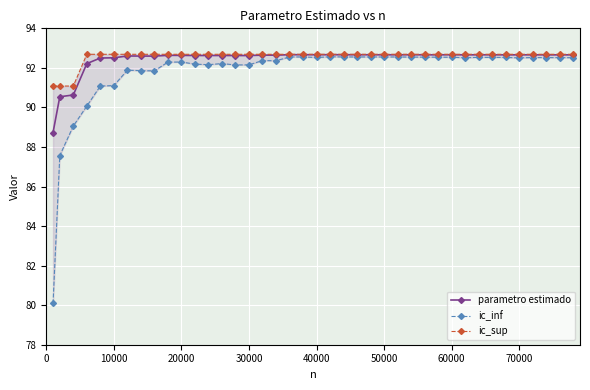

True or false: ic_sup has more than 2 points higher than both neighbors.

False